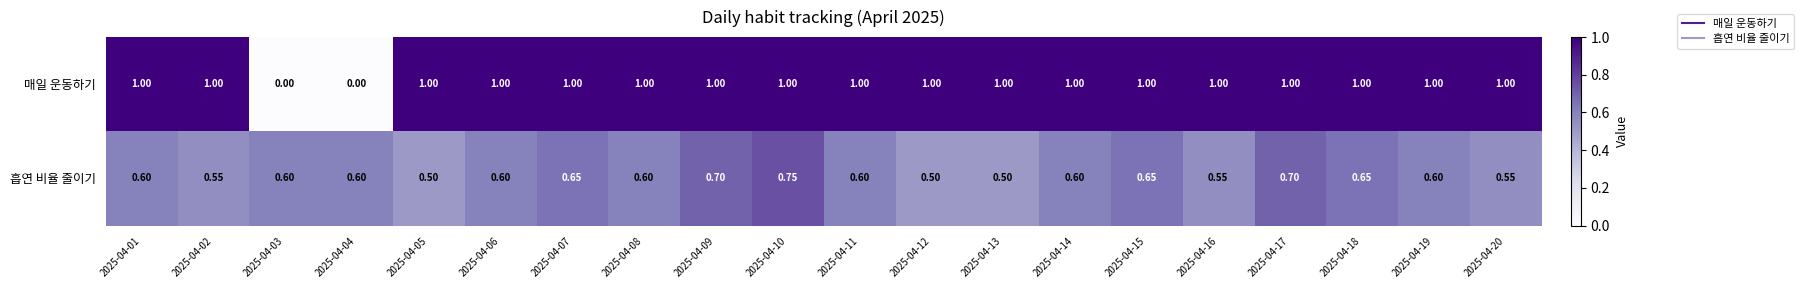

Which series changed the most between 2025-04-02 and 2025-04-06?

흡연 비율 줄이기